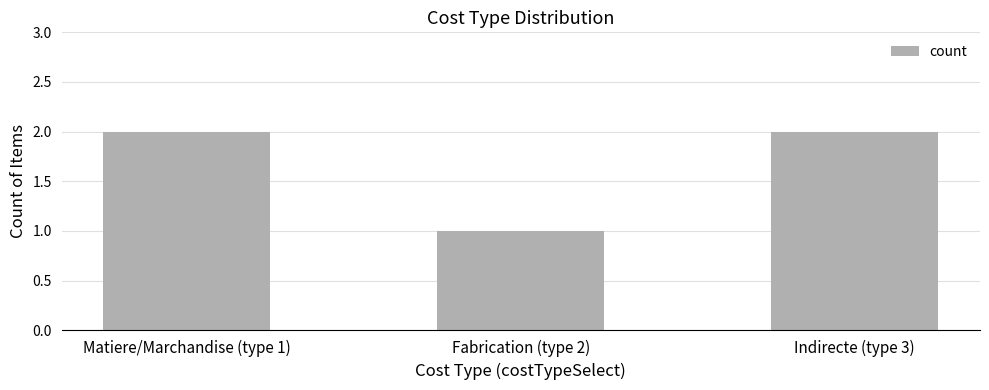

What is the difference between the maximum and minimum values?

1